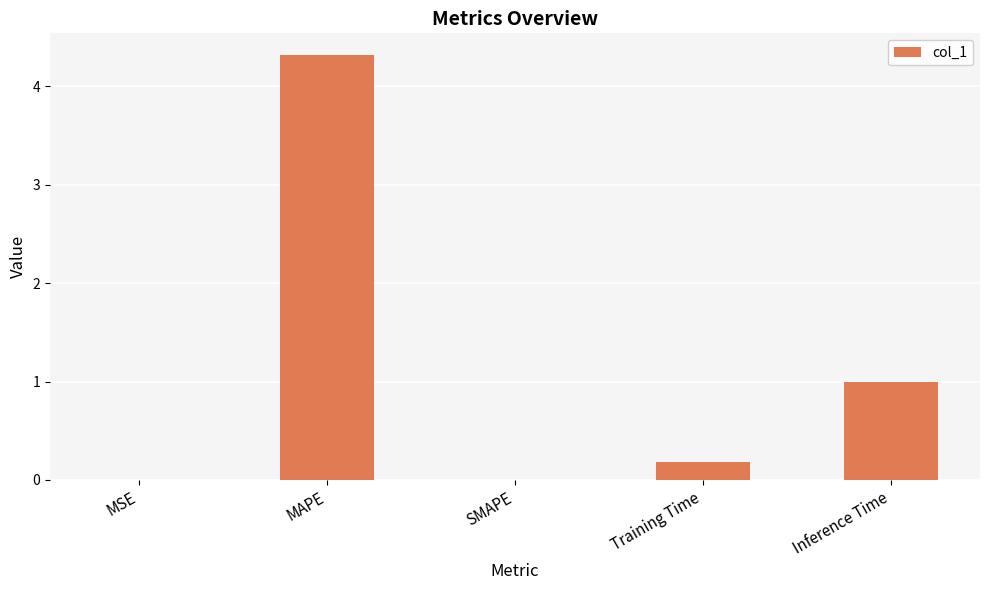

What is the sum of all values?

5.5